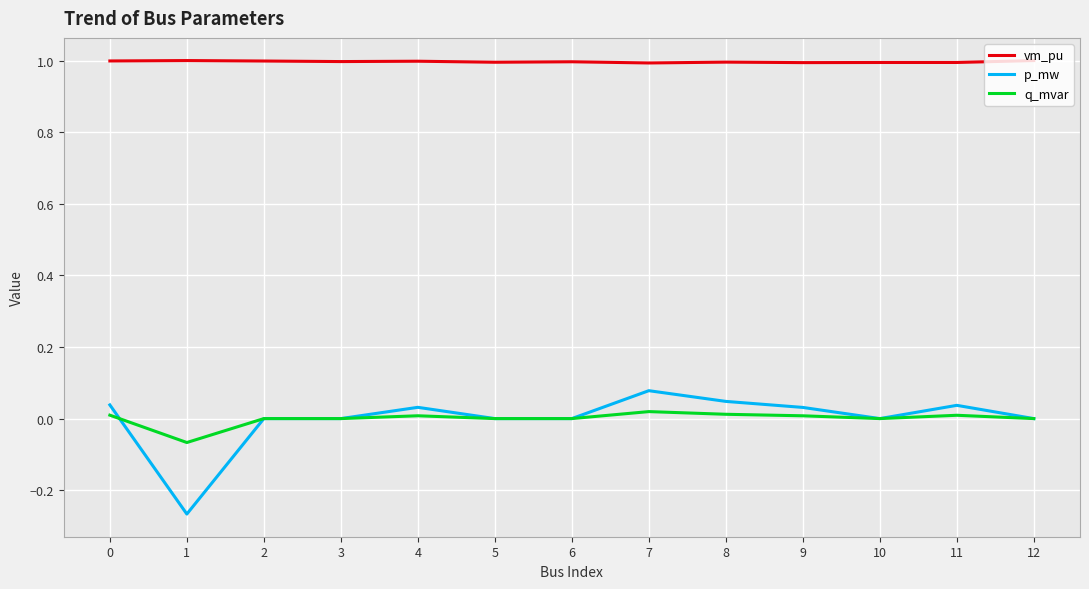

The vm_pu series shows 1.0 at 5. True or false?

True